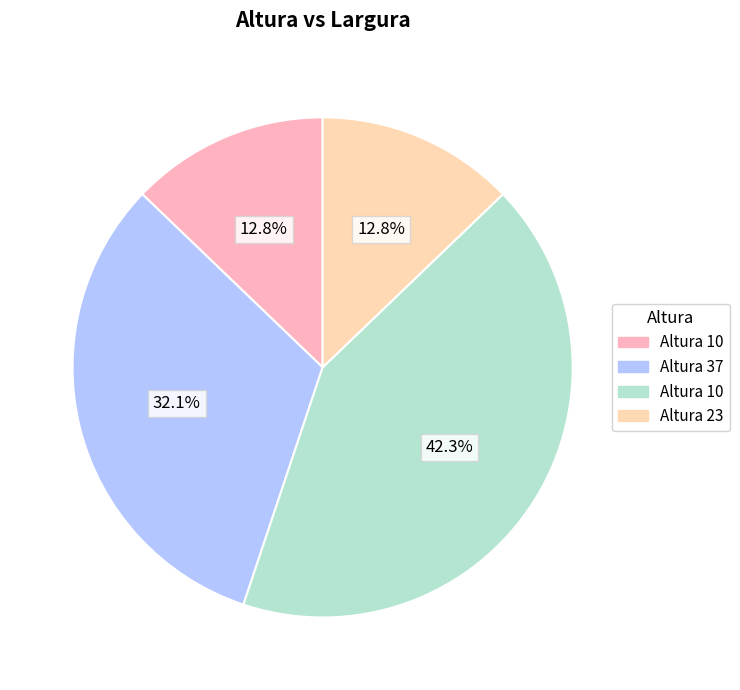

Does any single category account for the majority?

No